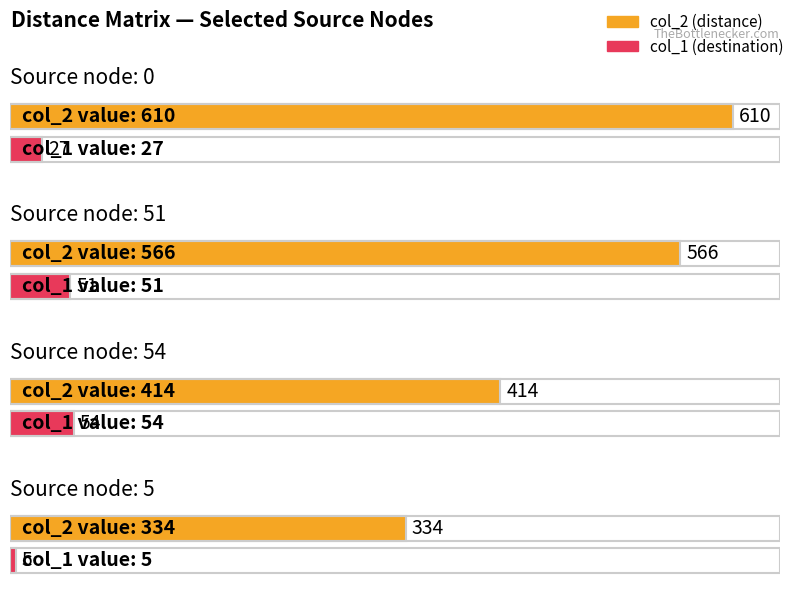

How many bars are there in each group?

2